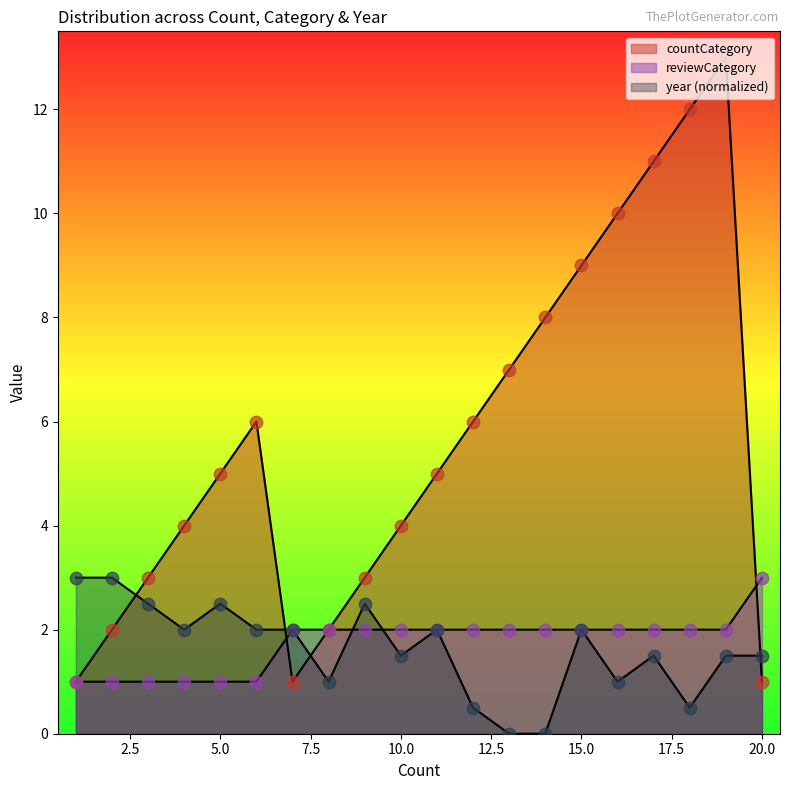

Which series has the largest Y range (max minus min)?

countCategory